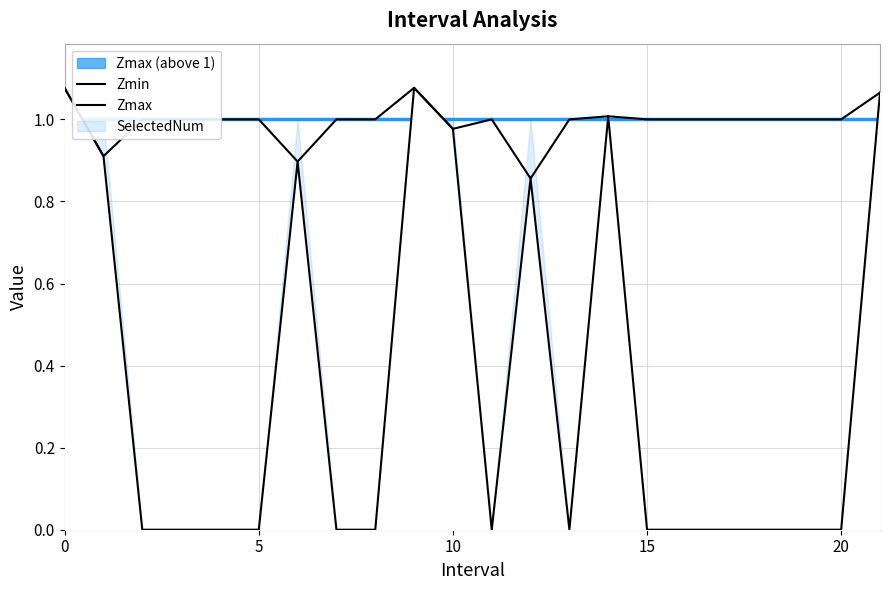

True or false: Zmax and Zmin intersect in this chart.

False